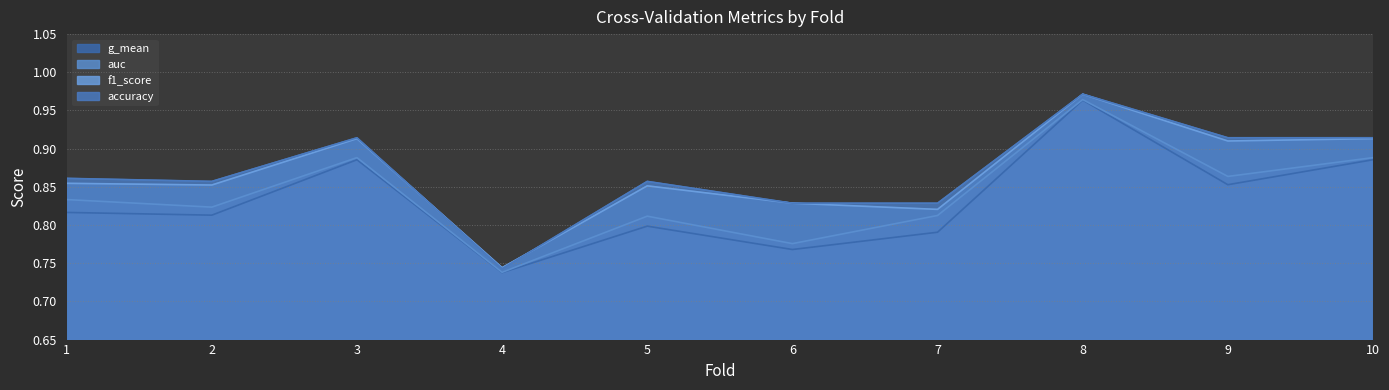

List the series in order of their peak value, highest first.

accuracy, f1_score, auc, g_mean